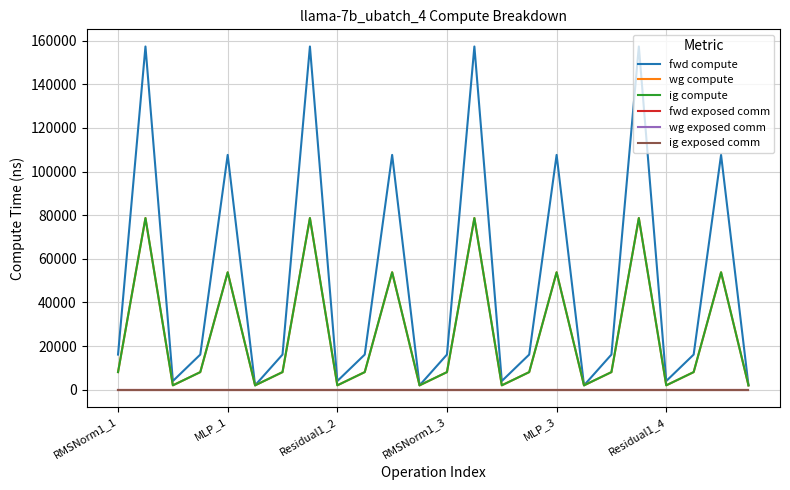

Does the chart display data point markers on the line(s)?

No